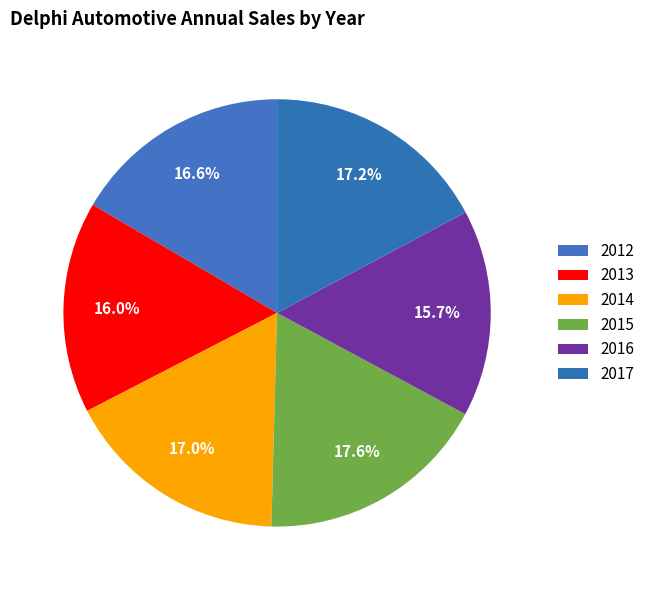

The 2017 slice represents 17% of the pie. True or false?

True